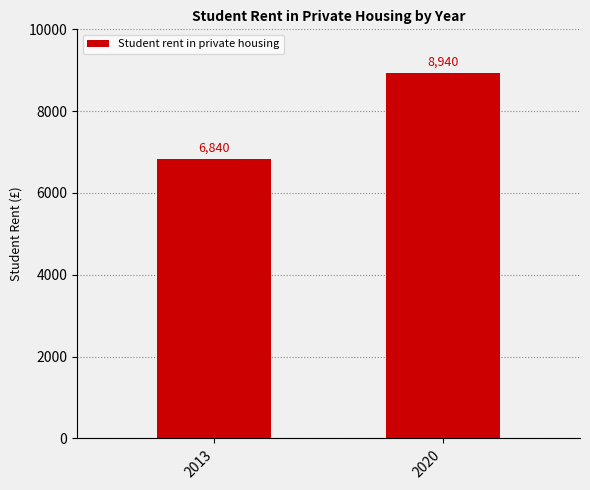

Reading left to right, what are all the values shown in this chart?

6840	8940